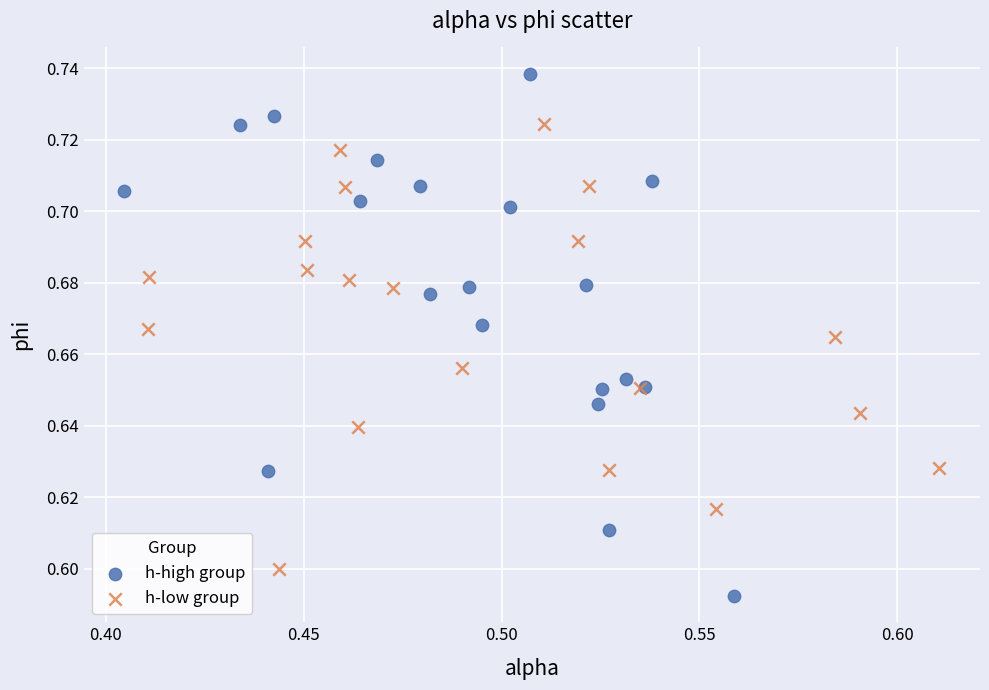

Which series has the widest spread of Y values?

h-high group